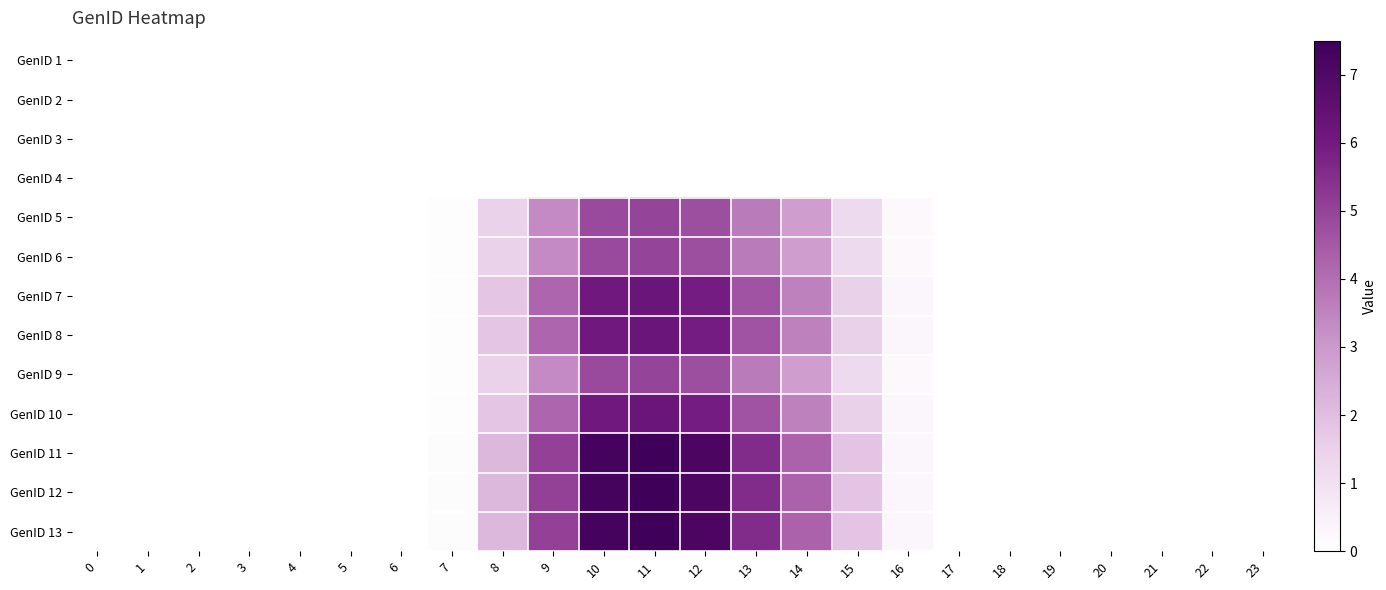

Reading left to right, list all the values displayed in this chart.

GenID 1: 0=0.0	1=0.0	2=0.0	3=0.0	4=0.0	5=0.0	6=0.0	7=0.0	8=0.0	9=0.0	10=0.0	11=0.0	12=0.0	13=0.0	14=0.0	15=0.0	16=0.0	17=0.0	18=0.0	19=0.0	20=0.0	21=0.0	22=0.0	23=0.0
GenID 2: 0=0.0	1=0.0	2=0.0	3=0.0	4=0.0	5=0.0	6=0.0	7=0.0	8=0.0	9=0.0	10=0.0	11=0.0	12=0.0	13=0.0	14=0.0	15=0.0	16=0.0	17=0.0	18=0.0	19=0.0	20=0.0	21=0.0	22=0.0	23=0.0
GenID 3: 0=0.0	1=0.0	2=0.0	3=0.0	4=0.0	5=0.0	6=0.0	7=0.0	8=0.0	9=0.0	10=0.0	11=0.0	12=0.0	13=0.0	14=0.0	15=0.0	16=0.0	17=0.0	18=0.0	19=0.0	20=0.0	21=0.0	22=0.0	23=0.0
GenID 4: 0=0.0	1=0.0	2=0.0	3=0.0	4=0.0	5=0.0	6=0.0	7=0.0	8=0.0	9=0.0	10=0.0	11=0.0	12=0.0	13=0.0	14=0.0	15=0.0	16=0.0	17=0.0	18=0.0	19=0.0	20=0.0	21=0.0	22=0.0	23=0.0
GenID 5: 0=0.0	1=0.0	2=0.0	3=0.0	4=0.0	5=0.0	6=0.0	7=0.1	8=1.4	9=3.4	10=4.8	11=5.0	12=4.7	13=3.7	14=2.9	15=1.2	16=0.2	17=0.0	18=0.0	19=0.0	20=0.0	21=0.0	22=0.0	23=0.0
GenID 6: 0=0.0	1=0.0	2=0.0	3=0.0	4=0.0	5=0.0	6=0.0	7=0.1	8=1.4	9=3.4	10=4.8	11=5.0	12=4.7	13=3.7	14=2.9	15=1.2	16=0.2	17=0.0	18=0.0	19=0.0	20=0.0	21=0.0	22=0.0	23=0.0
GenID 7: 0=0.0	1=0.0	2=0.0	3=0.0	4=0.0	5=0.0	6=0.0	7=0.1	8=1.8	9=4.2	10=6.1	11=6.2	12=5.9	13=4.6	14=3.6	15=1.5	16=0.3	17=0.0	18=0.0	19=0.0	20=0.0	21=0.0	22=0.0	23=0.0
GenID 8: 0=0.0	1=0.0	2=0.0	3=0.0	4=0.0	5=0.0	6=0.0	7=0.1	8=1.8	9=4.2	10=6.1	11=6.2	12=5.9	13=4.6	14=3.6	15=1.5	16=0.3	17=0.0	18=0.0	19=0.0	20=0.0	21=0.0	22=0.0	23=0.0
GenID 9: 0=0.0	1=0.0	2=0.0	3=0.0	4=0.0	5=0.0	6=0.0	7=0.1	8=1.4	9=3.4	10=4.8	11=5.0	12=4.7	13=3.7	14=2.9	15=1.2	16=0.2	17=0.0	18=0.0	19=0.0	20=0.0	21=0.0	22=0.0	23=0.0
GenID 10: 0=0.0	1=0.0	2=0.0	3=0.0	4=0.0	5=0.0	6=0.0	7=0.1	8=1.8	9=4.2	10=6.1	11=6.2	12=5.9	13=4.6	14=3.6	15=1.5	16=0.3	17=0.0	18=0.0	19=0.0	20=0.0	21=0.0	22=0.0	23=0.0
GenID 11: 0=0.0	1=0.0	2=0.0	3=0.0	4=0.0	5=0.0	6=0.0	7=0.1	8=2.2	9=5.0	10=7.3	11=7.5	12=7.1	13=5.6	14=4.3	15=1.8	16=0.3	17=0.0	18=0.0	19=0.0	20=0.0	21=0.0	22=0.0	23=0.0
GenID 12: 0=0.0	1=0.0	2=0.0	3=0.0	4=0.0	5=0.0	6=0.0	7=0.1	8=2.2	9=5.0	10=7.3	11=7.5	12=7.1	13=5.6	14=4.3	15=1.8	16=0.3	17=0.0	18=0.0	19=0.0	20=0.0	21=0.0	22=0.0	23=0.0
GenID 13: 0=0.0	1=0.0	2=0.0	3=0.0	4=0.0	5=0.0	6=0.0	7=0.1	8=2.2	9=5.0	10=7.3	11=7.5	12=7.1	13=5.6	14=4.3	15=1.8	16=0.3	17=0.0	18=0.0	19=0.0	20=0.0	21=0.0	22=0.0	23=0.0